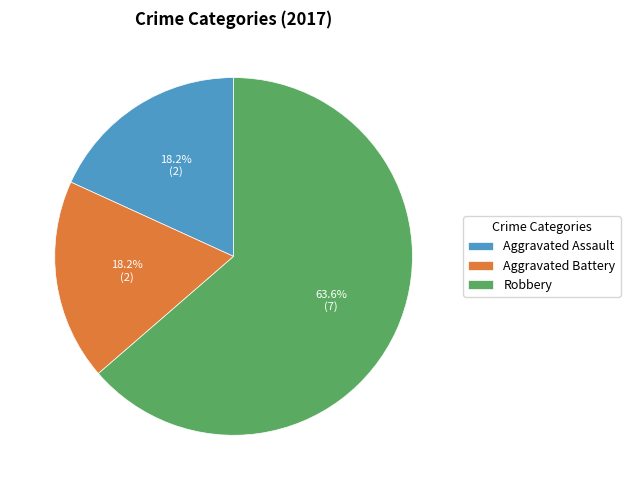

Approximately how many times larger is the value at Aggravated Battery compared to Aggravated Assault?

1.0